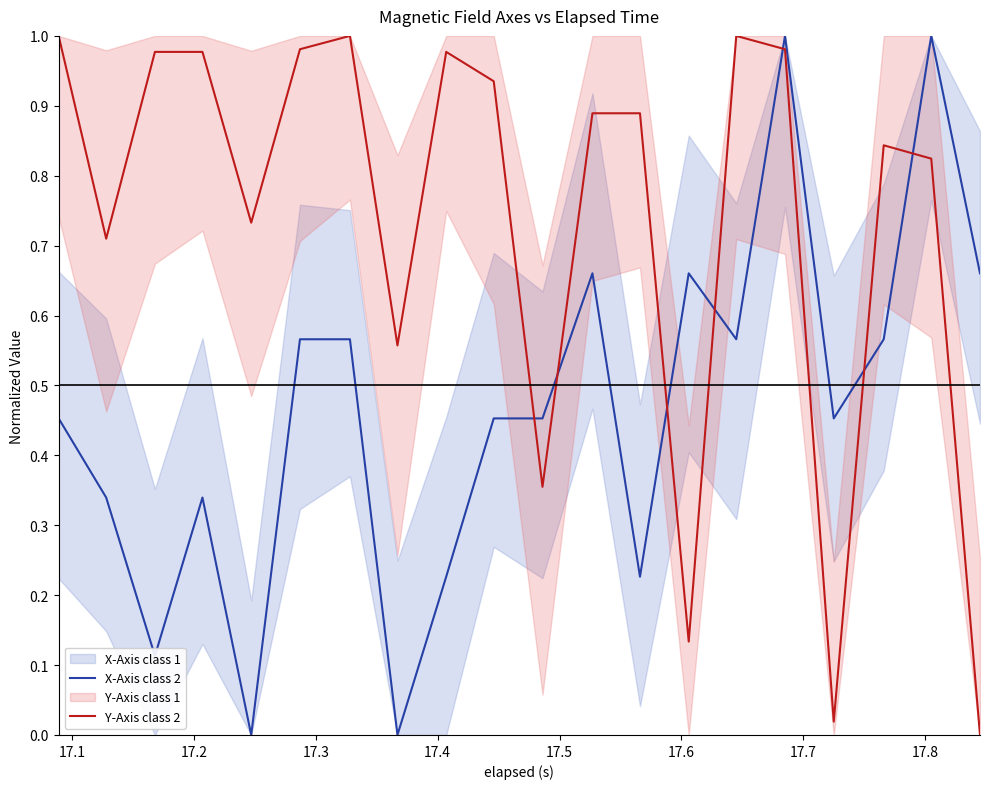

Reading left to right, list all the values displayed in this chart.

X-Axis class 2: 0.5	0.3	0.1	0.3	0.0	0.6	0.6	0.0	0.2	0.5	0.5	0.7	0.2	0.7	0.6	1.0	0.5	0.6	1.0	0.7
Y-Axis class 2: 1.0	0.7	1.0	1.0	0.7	1.0	1.0	0.6	1.0	0.9	0.4	0.9	0.9	0.1	1.0	1.0	0.0	0.8	0.8	0.0